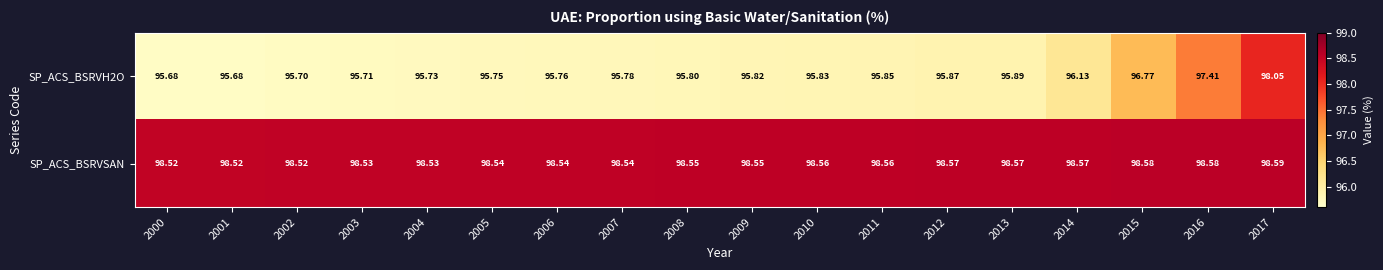

At which category is the sum across all series the highest?

2017